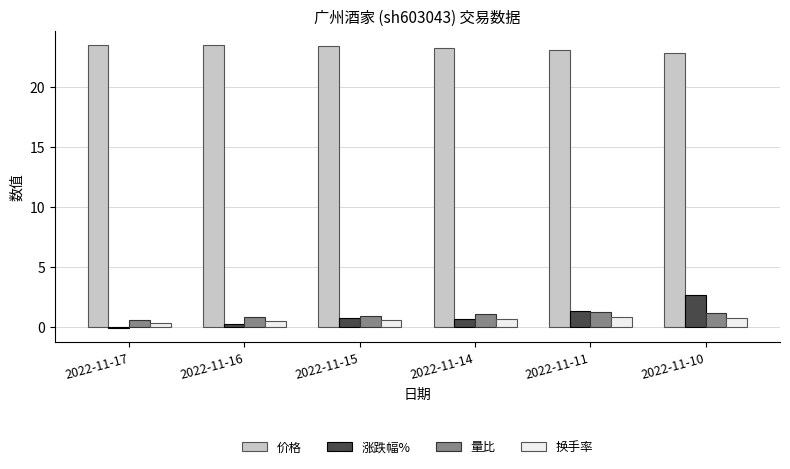

Is it true that 价格 equals 36.4 at 2022-11-11?

False